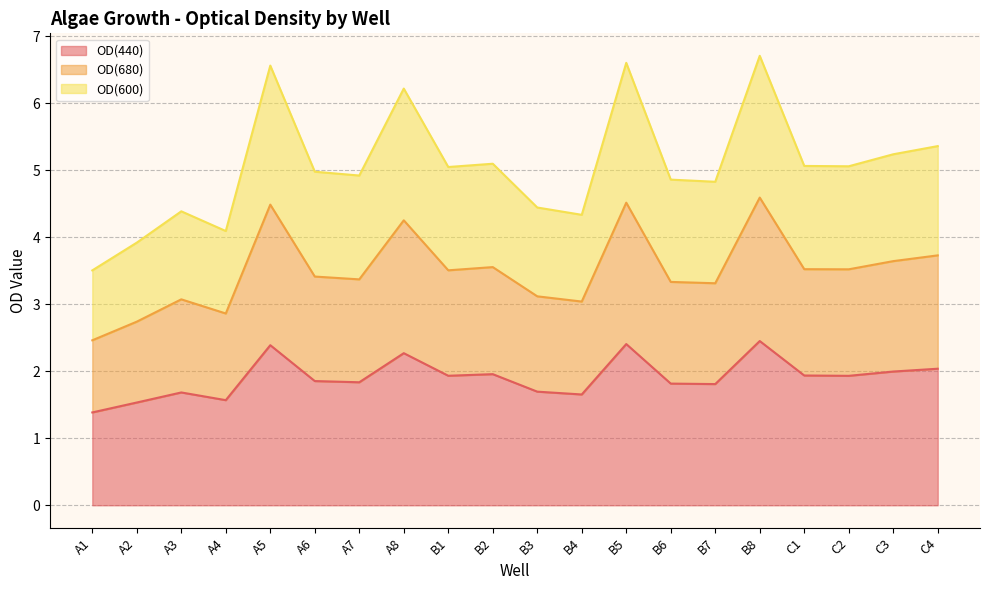

Which category has the lowest value in the OD(440) series?

A1